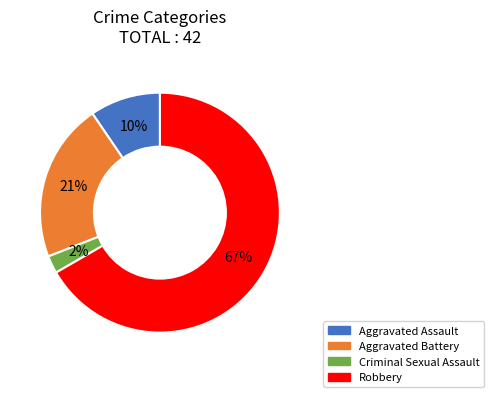

To the nearest percent, what percentage of the pie is Robbery?

67%